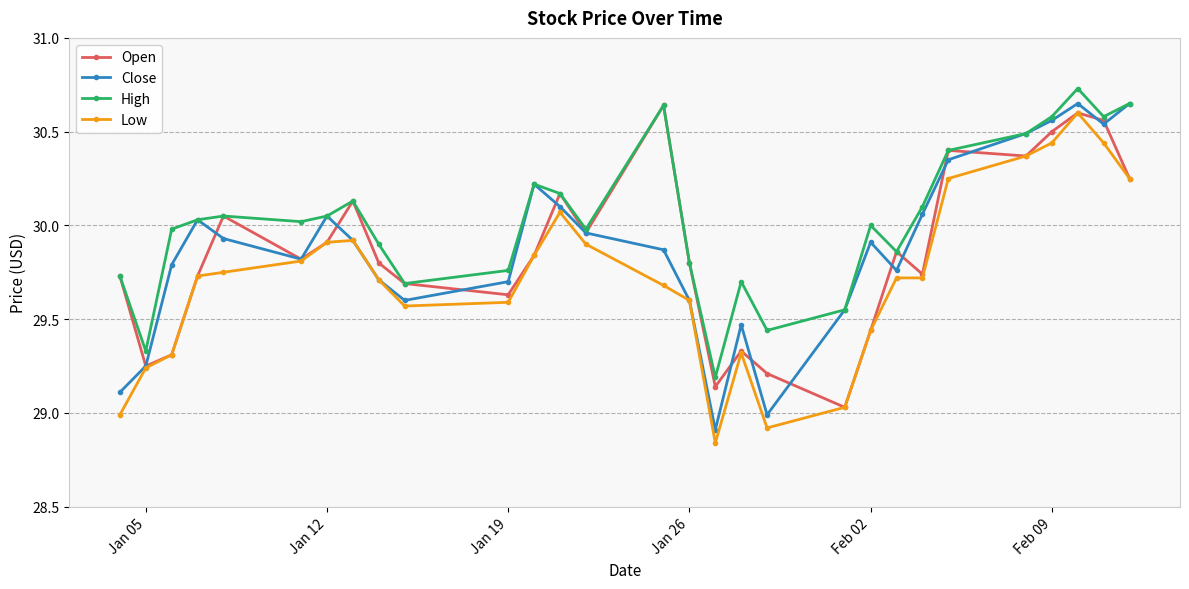

Which series has the largest total across all categories?

High